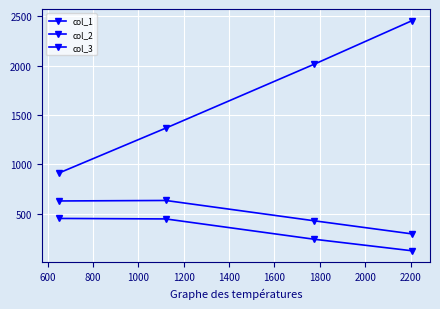

How many values in the col_1 series are below 446?

2